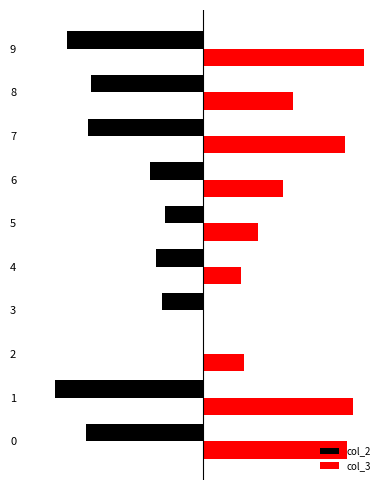

What are all the series names shown in the legend?

col_2, col_3